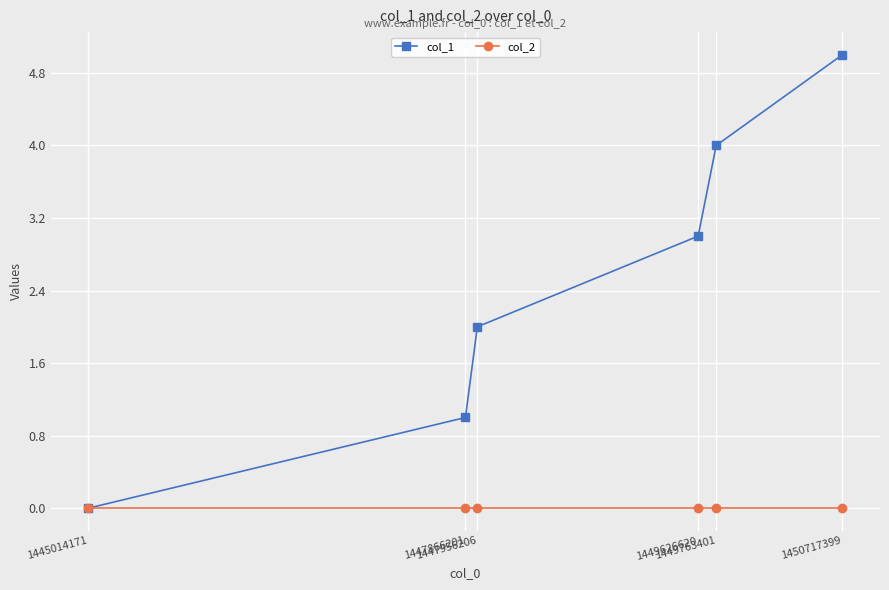

Which series has the largest total across all categories?

col_1